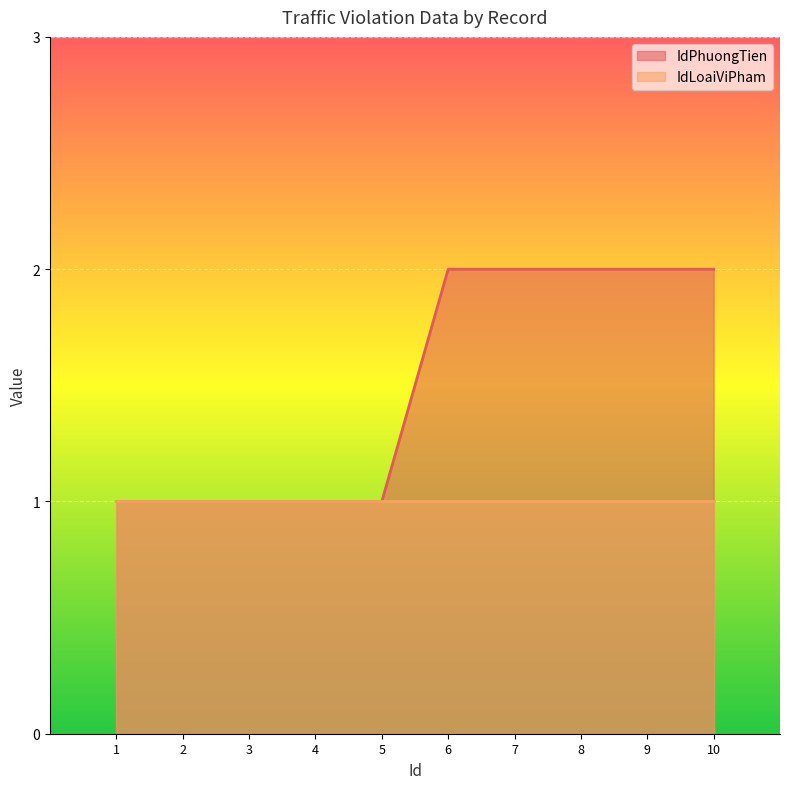

Which series has the largest range (max minus min)?

IdPhuongTien